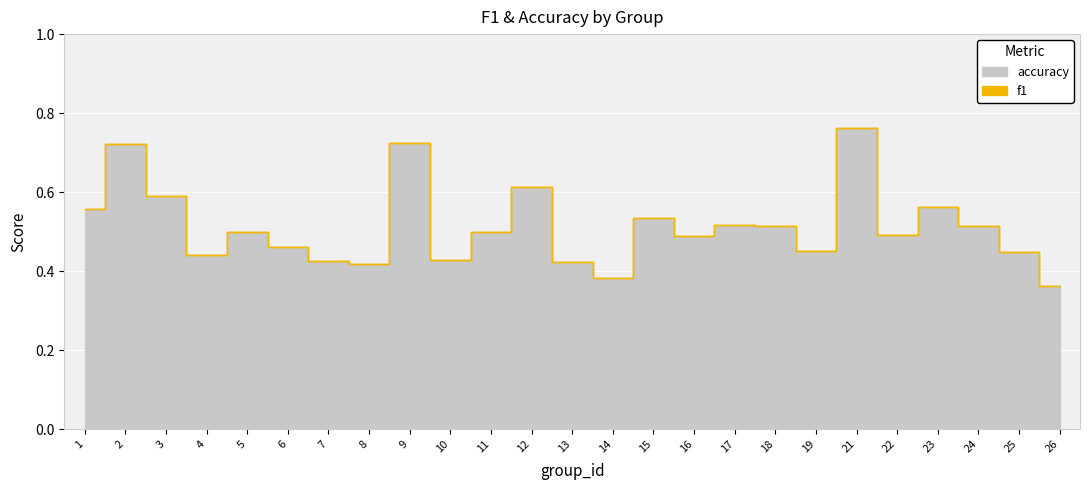

What are all the series names shown in the legend?

f1, accuracy